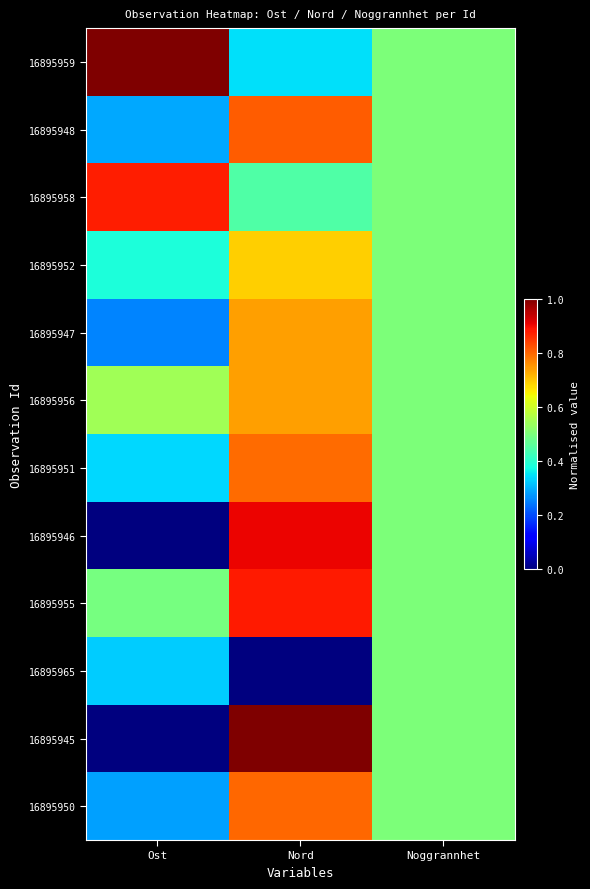

Which has a higher value, Nord or Noggrannhet?

Noggrannhet